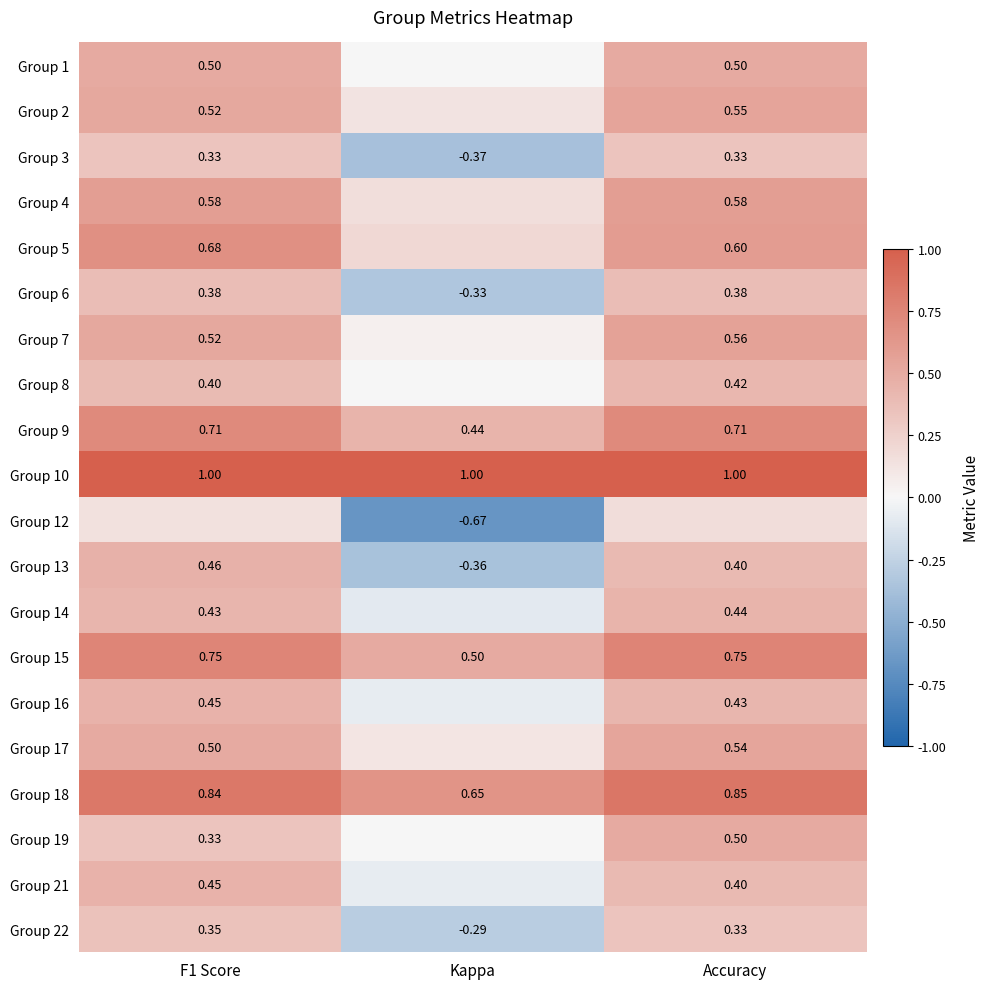

Is the value of Group 14 at Accuracy greater than the value of Group 21 at Accuracy?

Yes